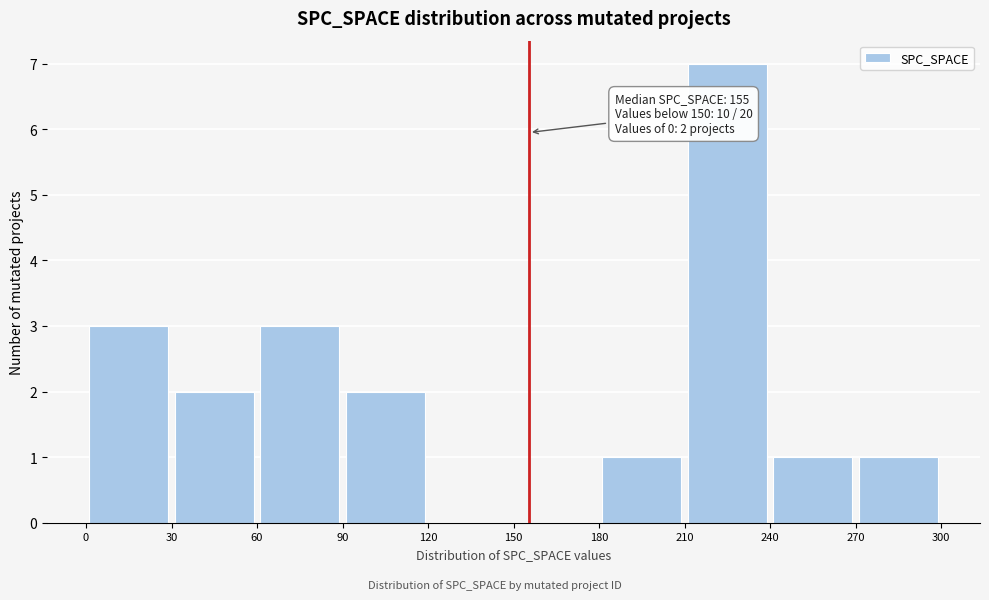

Which range on the x-axis has the tallest bar?

210 to 240